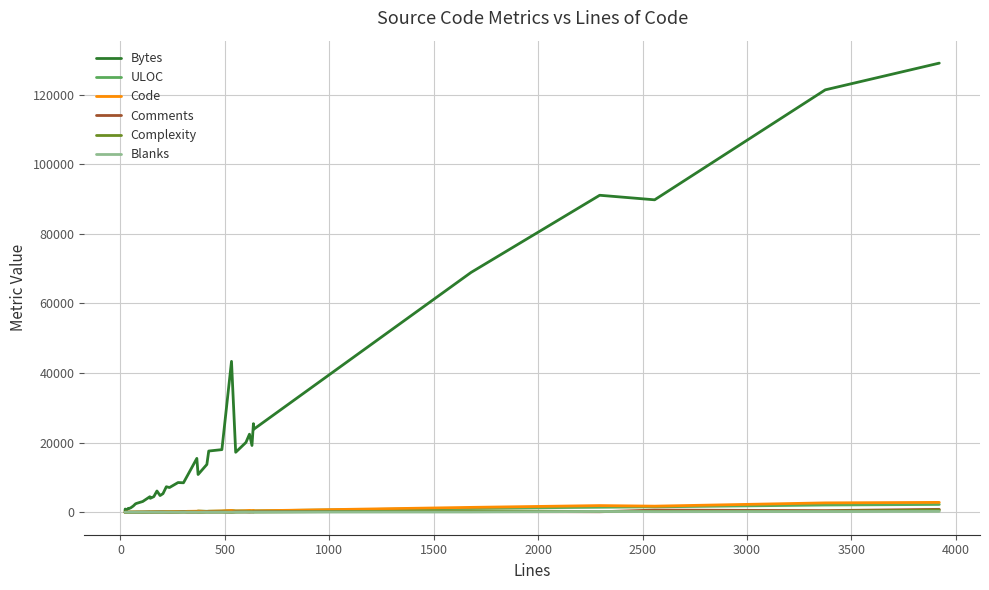

Which series has the widest spread of values?

Bytes